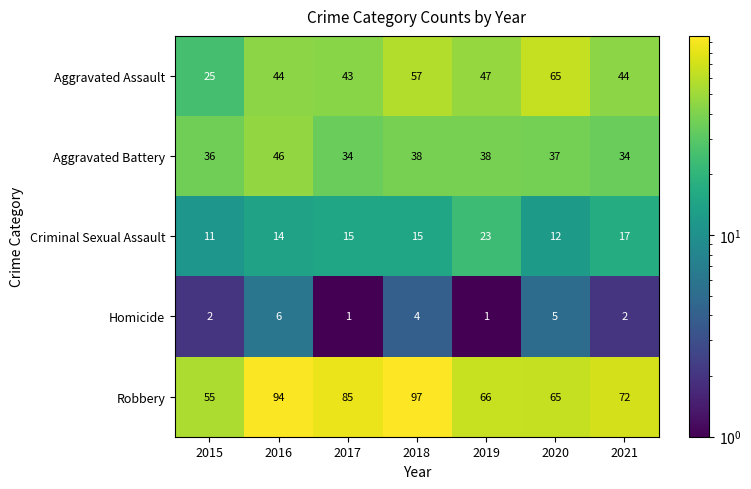

Which series has the largest total across all categories?

Robbery